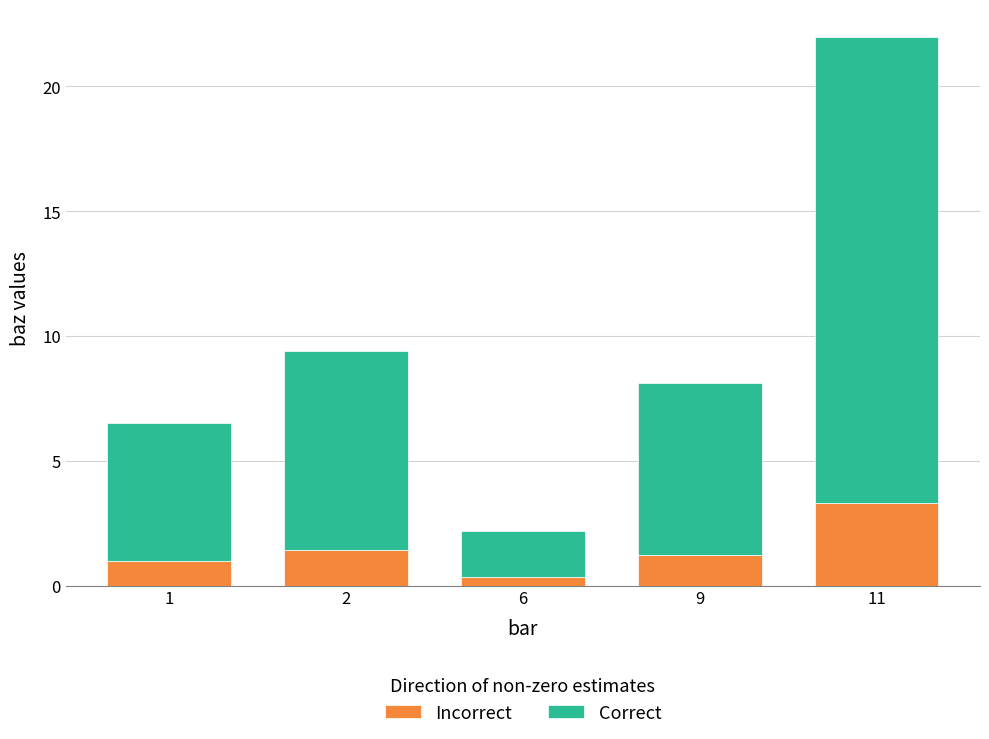

At which category is the sum across all series the highest?

11